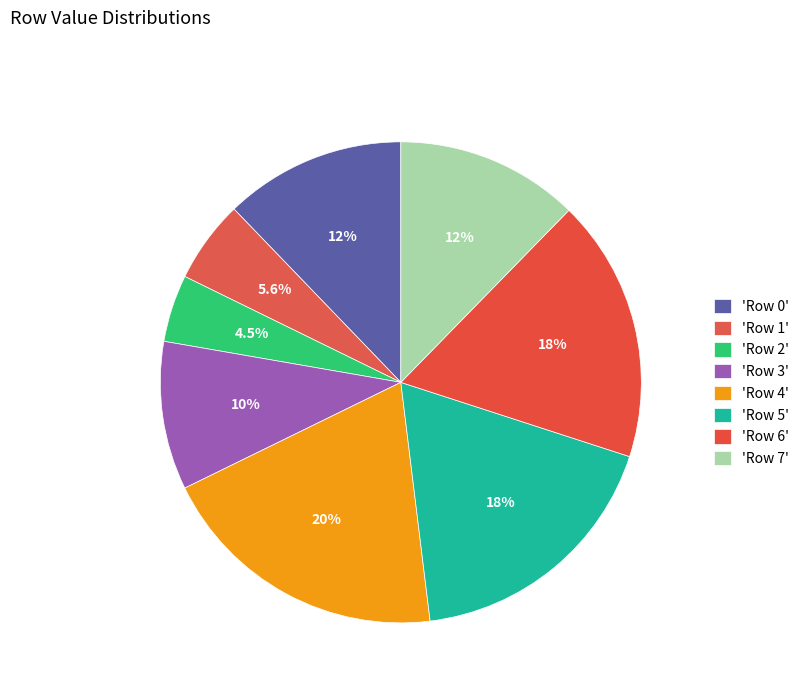

Count the number of slices in the pie.

8